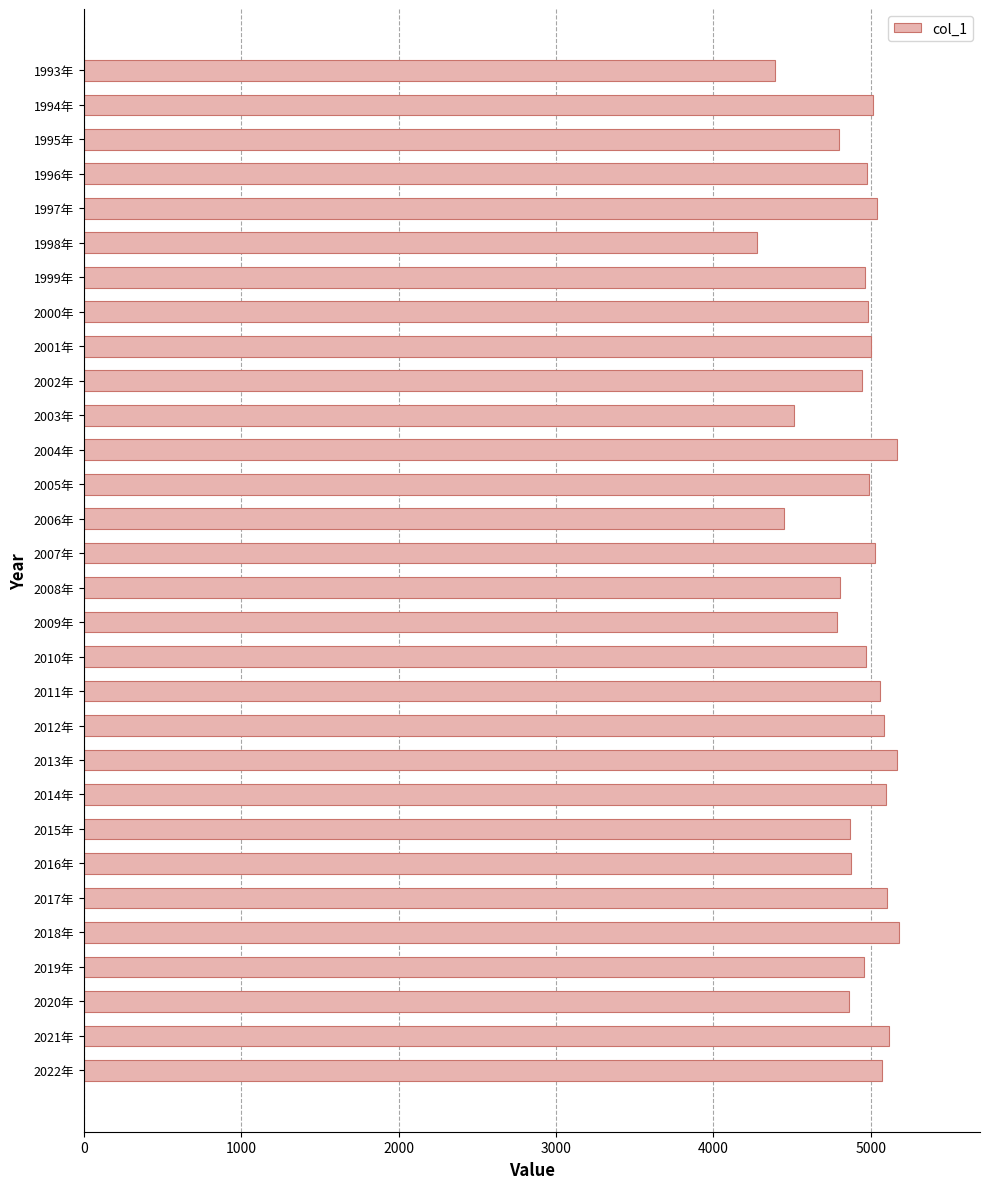

What is the maximum value shown in the chart?

5175.6